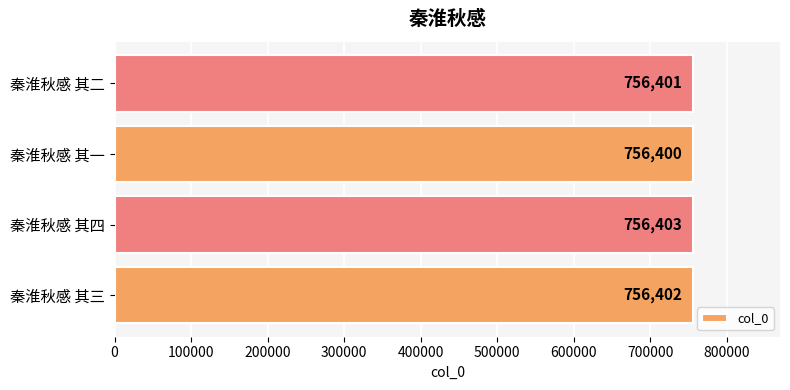

The chart shows a value of 756402 at 秦淮秋感 其三. True or false?

True